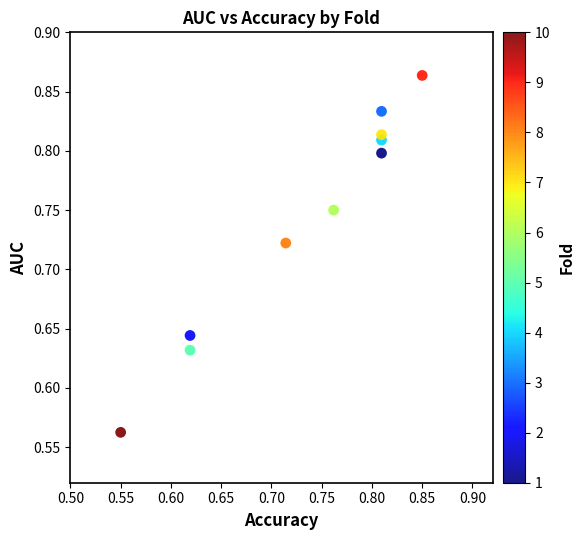

What is the range of X values (max minus min)?

0.3